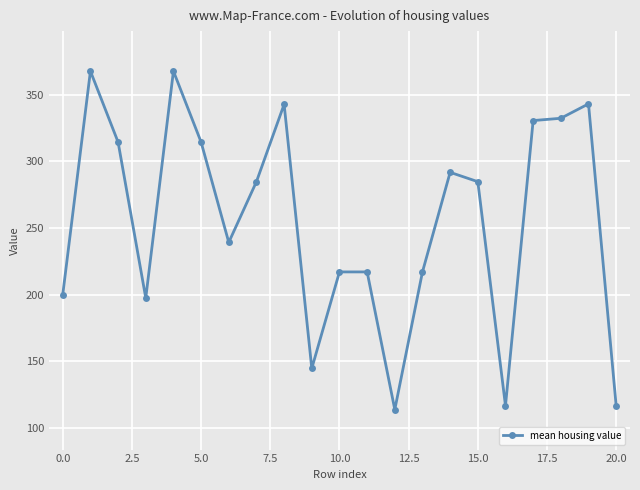

What is the maximum value shown in the chart?

367.5